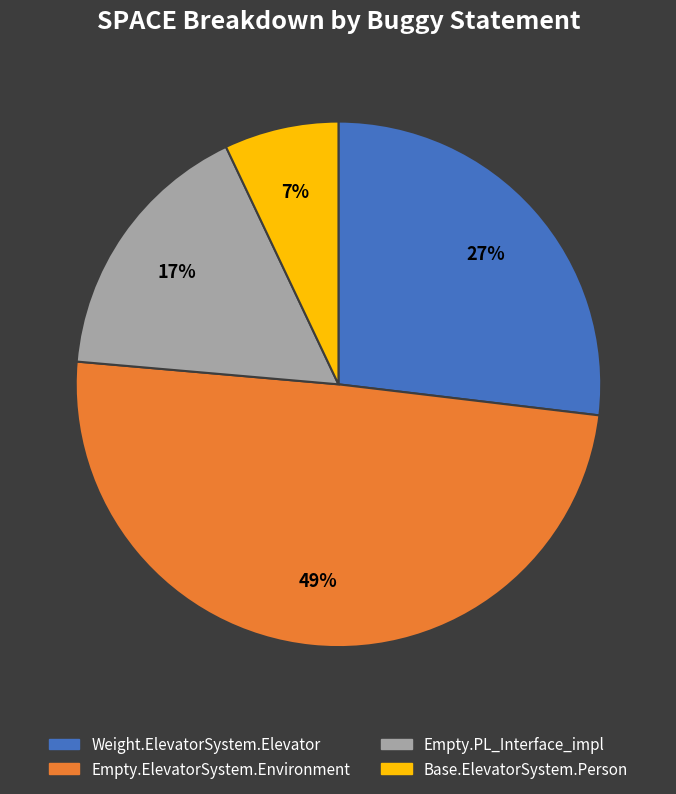

How many slices are in this pie chart?

4